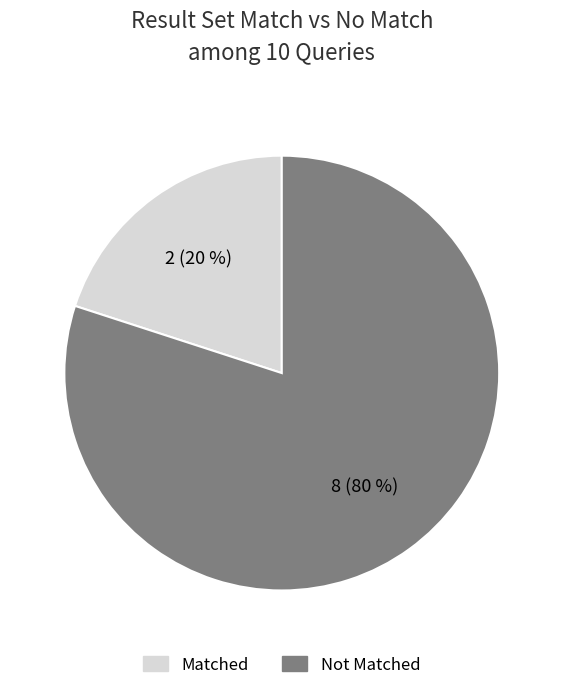

To the nearest percent, what is the difference between the largest and smallest slice percentages?

60%